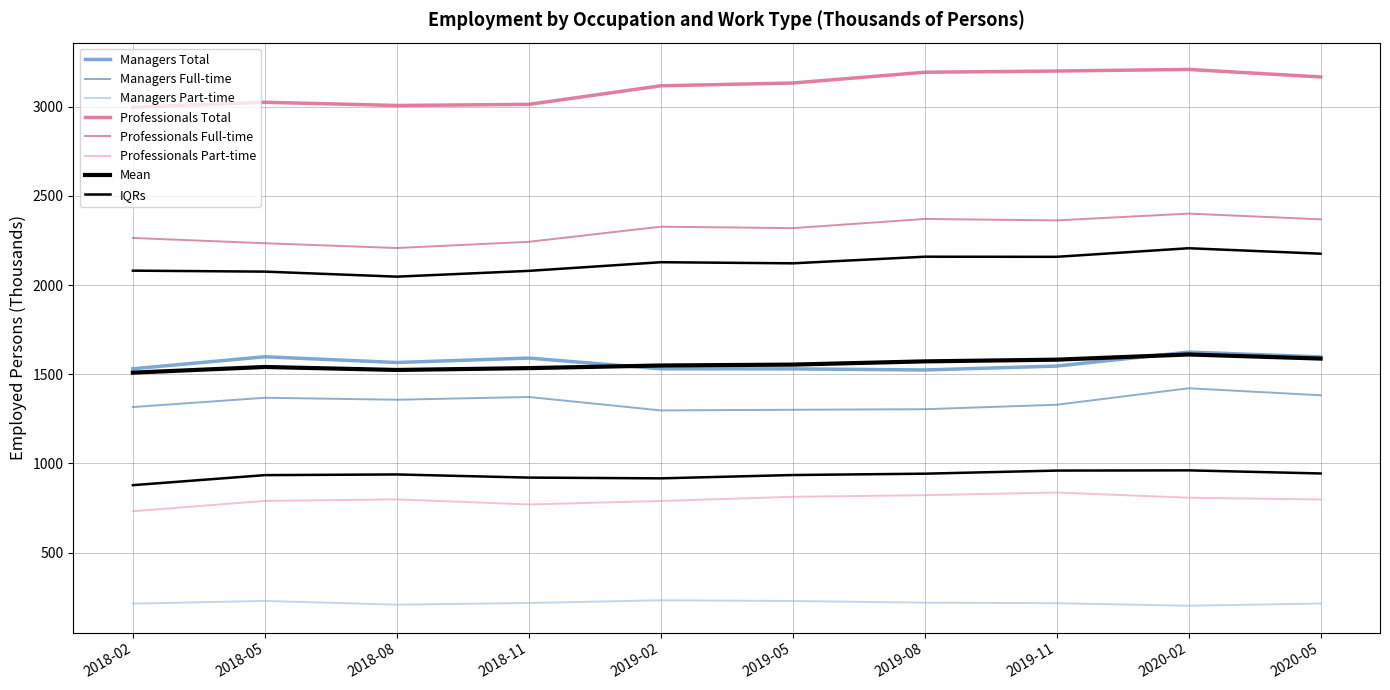

What is the minimum value for Professionals Part-time?

732.6